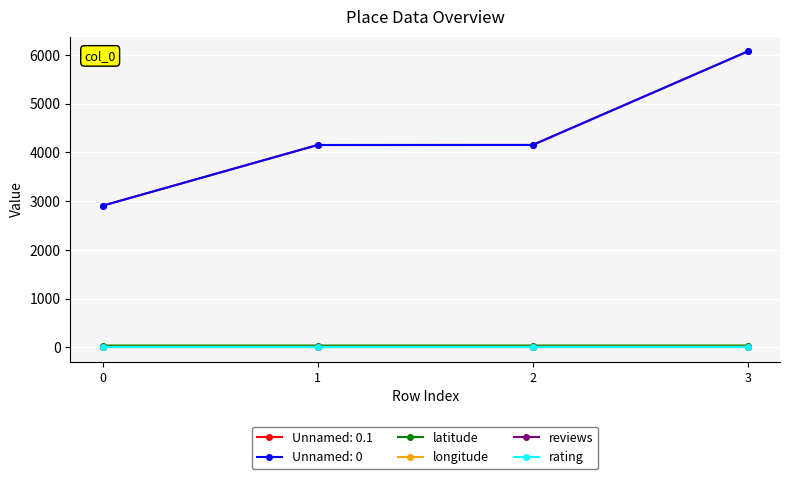

What value does the latitude series have at 0?

35.7